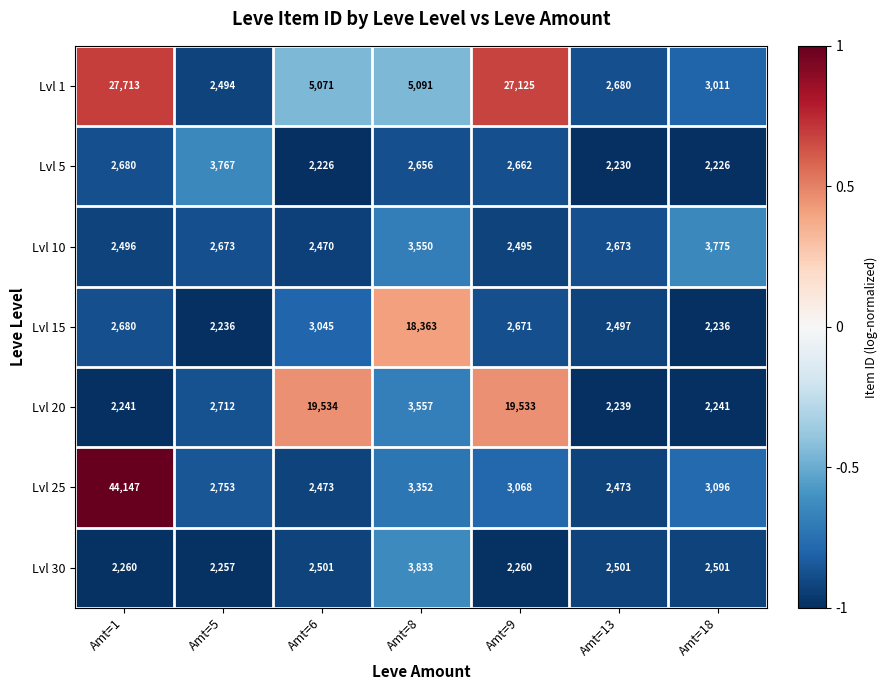

At Amt=5, list the series in order from largest to smallest.

Lvl 5, Lvl 25, Lvl 20, Lvl 10, Lvl 1, Lvl 30, Lvl 15